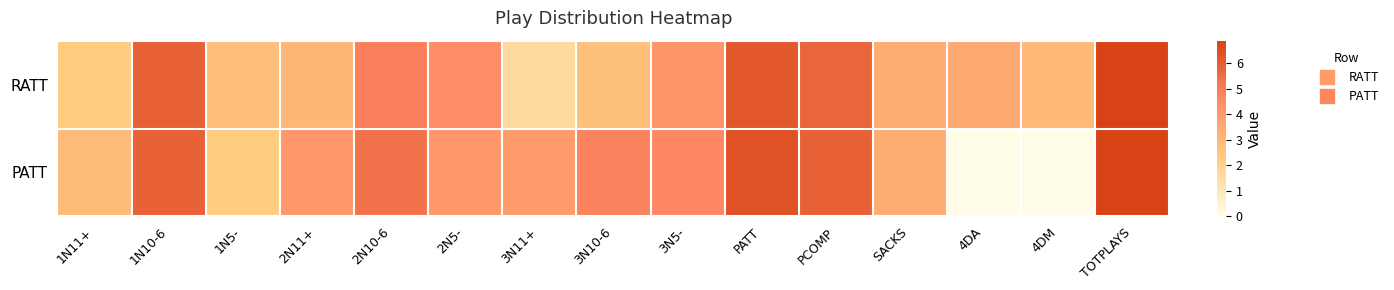

True or false: RATT has a value of 1.8 at 4DM.

False